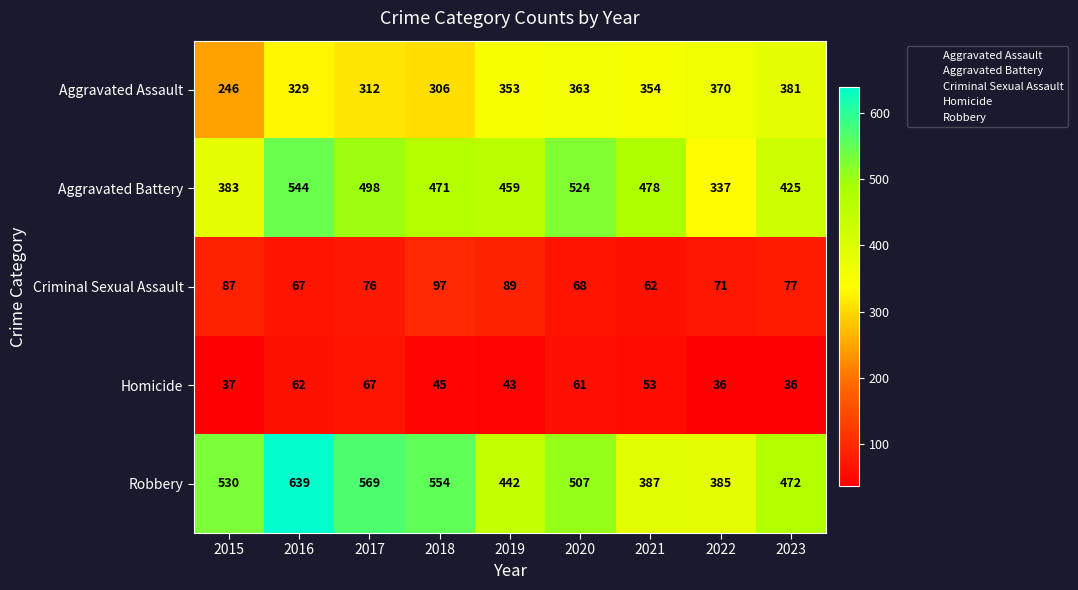

Rank the series at 2023 from highest to lowest value.

Robbery, Aggravated Battery, Aggravated Assault, Criminal Sexual Assault, Homicide